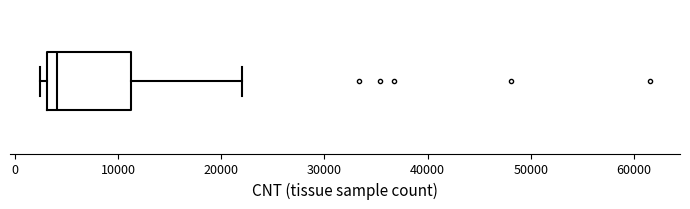

Transcribe this box plot: give where the median line is, the range the box spans, and where the two whiskers end, as read against the x-axis. The values are not printed on the chart, so give them approximately, as read against the axis.

median 4000, box 3000 to 11000, whiskers 2000 to 22000